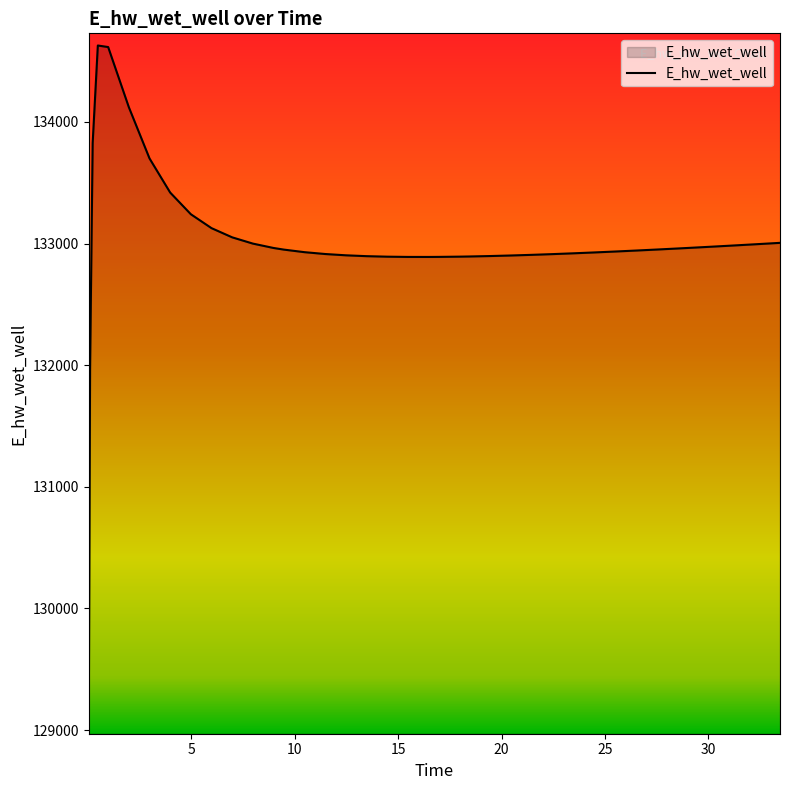

What is the minimum value shown in the chart?

129070.3